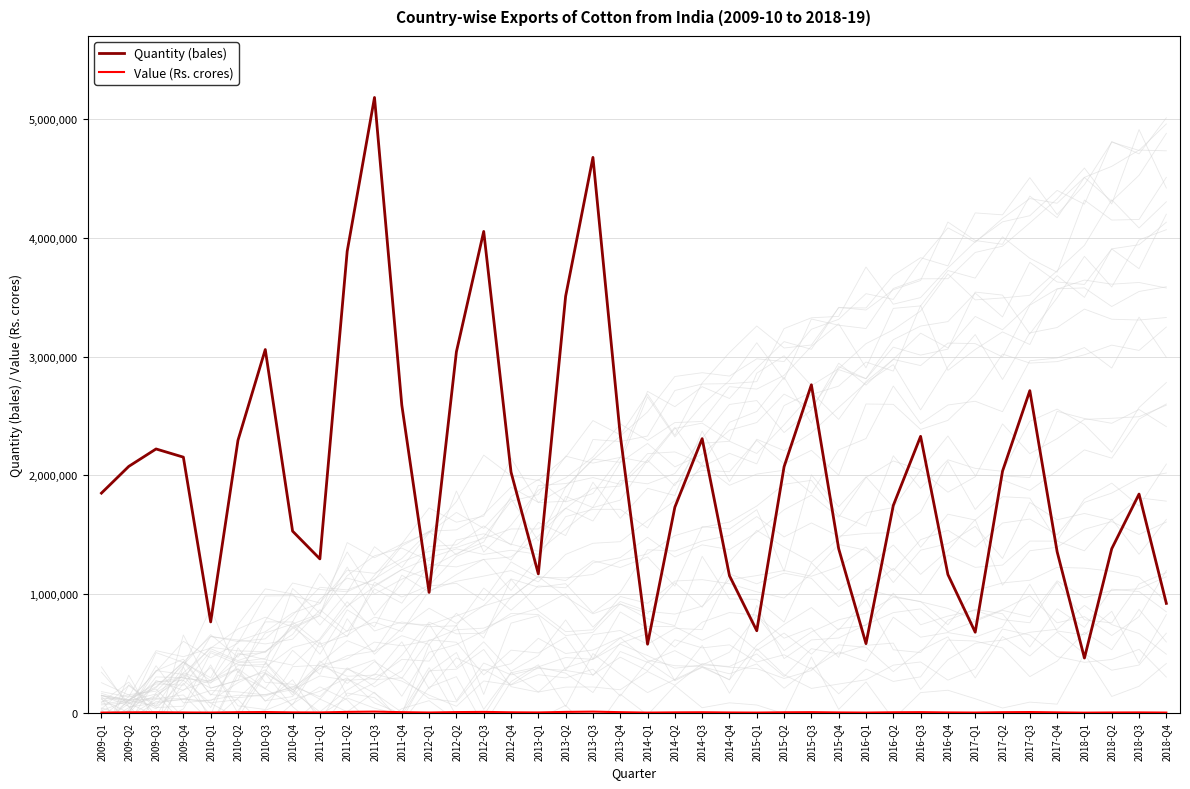

List the series in order of their peak value, lowest first.

Value (Rs. crores), Quantity (bales)